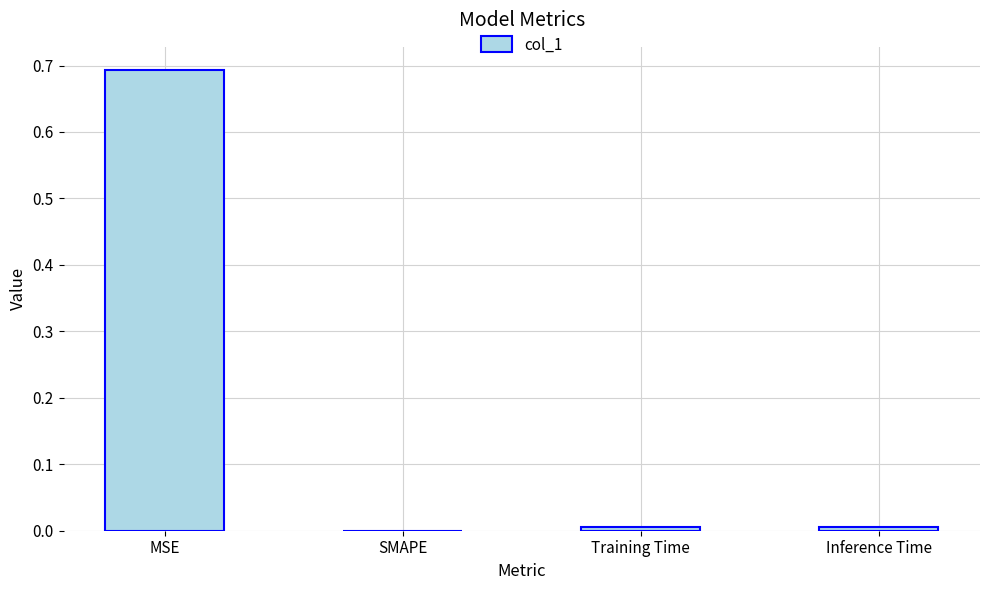

Between MSE and Training Time, which is larger?

MSE